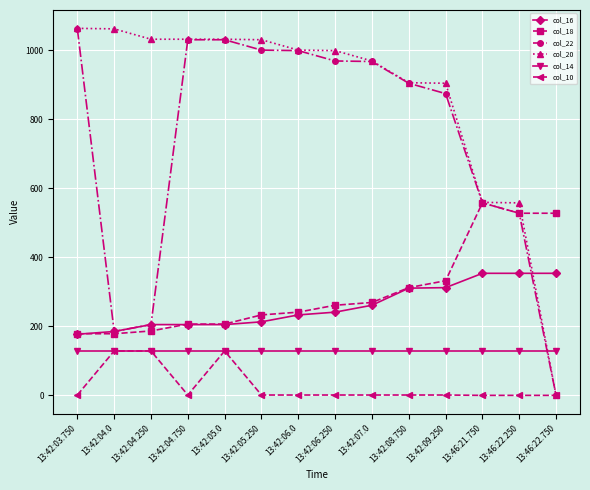

True or false: col_16 and col_14 cross at least once.

False